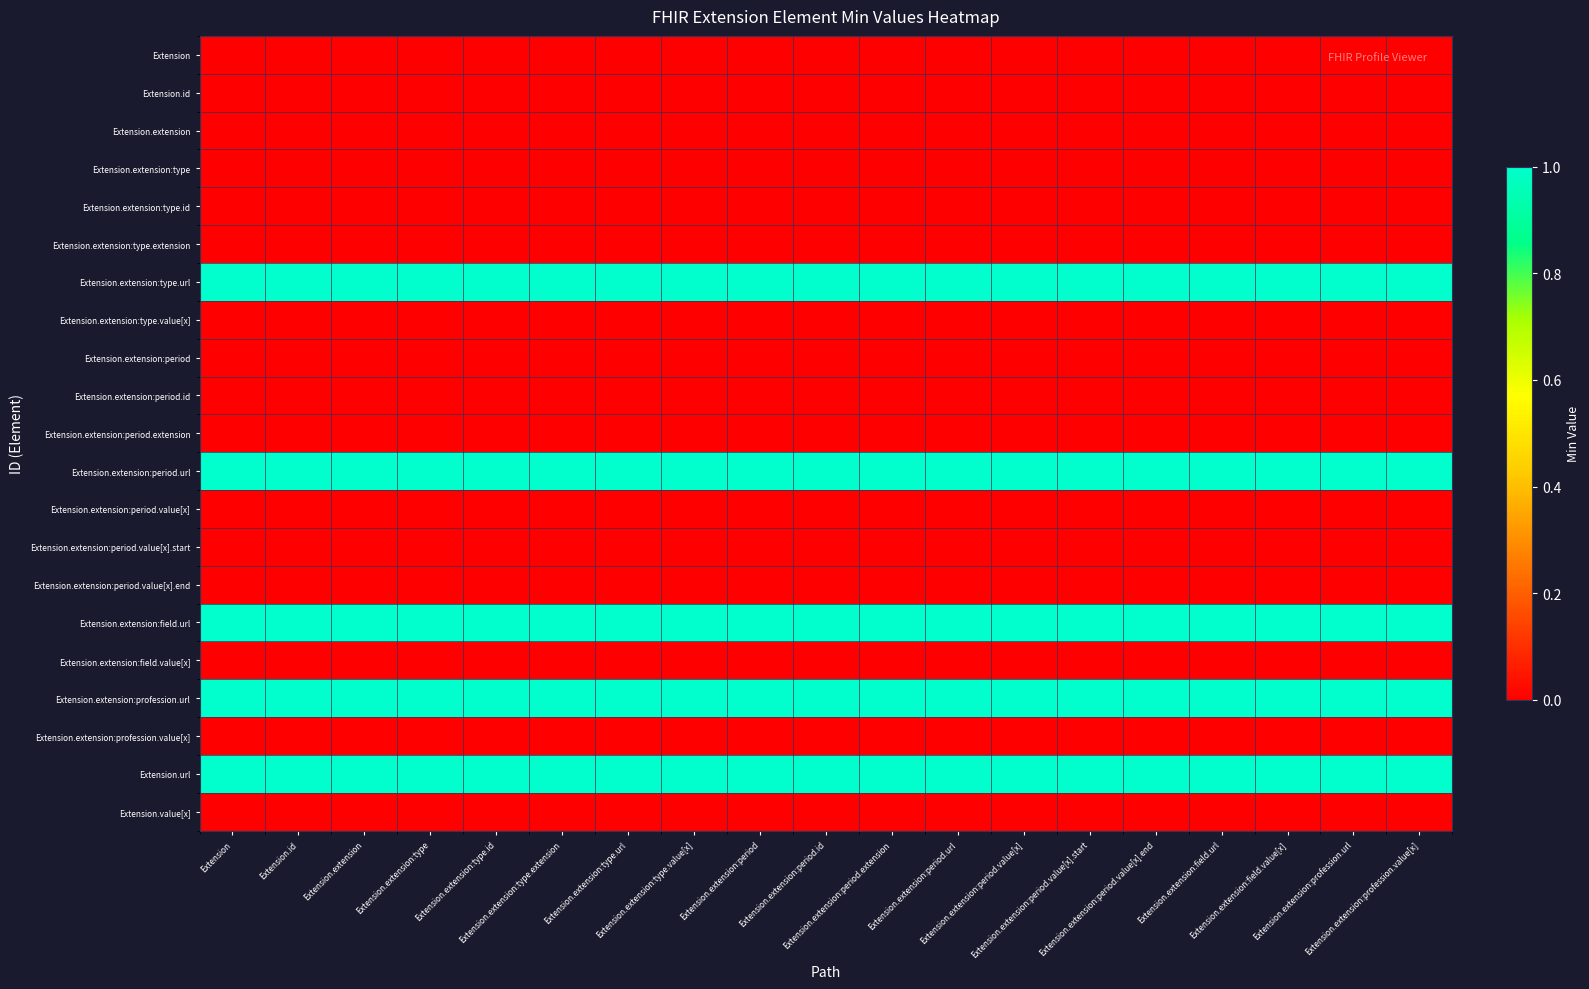

Reading right to left, list all the values displayed in this chart.

Extension: Extension.extension:profession.value[x]=0	Extension.extension:profession.url=0	Extension.extension:field.value[x]=0	Extension.extension:field.url=0	Extension.extension:period.value[x].end=0	Extension.extension:period.value[x].start=0	Extension.extension:period.value[x]=0	Extension.extension:period.url=0	Extension.extension:period.extension=0	Extension.extension:period.id=0	Extension.extension:period=0	Extension.extension:type.value[x]=0	Extension.extension:type.url=0	Extension.extension:type.extension=0	Extension.extension:type.id=0	Extension.extension:type=0	Extension.extension=0	Extension.id=0	Extension=0
Extension.id: Extension.extension:profession.value[x]=0	Extension.extension:profession.url=0	Extension.extension:field.value[x]=0	Extension.extension:field.url=0	Extension.extension:period.value[x].end=0	Extension.extension:period.value[x].start=0	Extension.extension:period.value[x]=0	Extension.extension:period.url=0	Extension.extension:period.extension=0	Extension.extension:period.id=0	Extension.extension:period=0	Extension.extension:type.value[x]=0	Extension.extension:type.url=0	Extension.extension:type.extension=0	Extension.extension:type.id=0	Extension.extension:type=0	Extension.extension=0	Extension.id=0	Extension=0
Extension.extension: Extension.extension:profession.value[x]=0	Extension.extension:profession.url=0	Extension.extension:field.value[x]=0	Extension.extension:field.url=0	Extension.extension:period.value[x].end=0	Extension.extension:period.value[x].start=0	Extension.extension:period.value[x]=0	Extension.extension:period.url=0	Extension.extension:period.extension=0	Extension.extension:period.id=0	Extension.extension:period=0	Extension.extension:type.value[x]=0	Extension.extension:type.url=0	Extension.extension:type.extension=0	Extension.extension:type.id=0	Extension.extension:type=0	Extension.extension=0	Extension.id=0	Extension=0
Extension.extension:type: Extension.extension:profession.value[x]=0	Extension.extension:profession.url=0	Extension.extension:field.value[x]=0	Extension.extension:field.url=0	Extension.extension:period.value[x].end=0	Extension.extension:period.value[x].start=0	Extension.extension:period.value[x]=0	Extension.extension:period.url=0	Extension.extension:period.extension=0	Extension.extension:period.id=0	Extension.extension:period=0	Extension.extension:type.value[x]=0	Extension.extension:type.url=0	Extension.extension:type.extension=0	Extension.extension:type.id=0	Extension.extension:type=0	Extension.extension=0	Extension.id=0	Extension=0
Extension.extension:type.id: Extension.extension:profession.value[x]=0	Extension.extension:profession.url=0	Extension.extension:field.value[x]=0	Extension.extension:field.url=0	Extension.extension:period.value[x].end=0	Extension.extension:period.value[x].start=0	Extension.extension:period.value[x]=0	Extension.extension:period.url=0	Extension.extension:period.extension=0	Extension.extension:period.id=0	Extension.extension:period=0	Extension.extension:type.value[x]=0	Extension.extension:type.url=0	Extension.extension:type.extension=0	Extension.extension:type.id=0	Extension.extension:type=0	Extension.extension=0	Extension.id=0	Extension=0
Extension.extension:type.extension: Extension.extension:profession.value[x]=0	Extension.extension:profession.url=0	Extension.extension:field.value[x]=0	Extension.extension:field.url=0	Extension.extension:period.value[x].end=0	Extension.extension:period.value[x].start=0	Extension.extension:period.value[x]=0	Extension.extension:period.url=0	Extension.extension:period.extension=0	Extension.extension:period.id=0	Extension.extension:period=0	Extension.extension:type.value[x]=0	Extension.extension:type.url=0	Extension.extension:type.extension=0	Extension.extension:type.id=0	Extension.extension:type=0	Extension.extension=0	Extension.id=0	Extension=0
Extension.extension:type.url: Extension.extension:profession.value[x]=1	Extension.extension:profession.url=1	Extension.extension:field.value[x]=1	Extension.extension:field.url=1	Extension.extension:period.value[x].end=1	Extension.extension:period.value[x].start=1	Extension.extension:period.value[x]=1	Extension.extension:period.url=1	Extension.extension:period.extension=1	Extension.extension:period.id=1	Extension.extension:period=1	Extension.extension:type.value[x]=1	Extension.extension:type.url=1	Extension.extension:type.extension=1	Extension.extension:type.id=1	Extension.extension:type=1	Extension.extension=1	Extension.id=1	Extension=1
Extension.extension:type.value[x]: Extension.extension:profession.value[x]=0	Extension.extension:profession.url=0	Extension.extension:field.value[x]=0	Extension.extension:field.url=0	Extension.extension:period.value[x].end=0	Extension.extension:period.value[x].start=0	Extension.extension:period.value[x]=0	Extension.extension:period.url=0	Extension.extension:period.extension=0	Extension.extension:period.id=0	Extension.extension:period=0	Extension.extension:type.value[x]=0	Extension.extension:type.url=0	Extension.extension:type.extension=0	Extension.extension:type.id=0	Extension.extension:type=0	Extension.extension=0	Extension.id=0	Extension=0
Extension.extension:period: Extension.extension:profession.value[x]=0	Extension.extension:profession.url=0	Extension.extension:field.value[x]=0	Extension.extension:field.url=0	Extension.extension:period.value[x].end=0	Extension.extension:period.value[x].start=0	Extension.extension:period.value[x]=0	Extension.extension:period.url=0	Extension.extension:period.extension=0	Extension.extension:period.id=0	Extension.extension:period=0	Extension.extension:type.value[x]=0	Extension.extension:type.url=0	Extension.extension:type.extension=0	Extension.extension:type.id=0	Extension.extension:type=0	Extension.extension=0	Extension.id=0	Extension=0
Extension.extension:period.id: Extension.extension:profession.value[x]=0	Extension.extension:profession.url=0	Extension.extension:field.value[x]=0	Extension.extension:field.url=0	Extension.extension:period.value[x].end=0	Extension.extension:period.value[x].start=0	Extension.extension:period.value[x]=0	Extension.extension:period.url=0	Extension.extension:period.extension=0	Extension.extension:period.id=0	Extension.extension:period=0	Extension.extension:type.value[x]=0	Extension.extension:type.url=0	Extension.extension:type.extension=0	Extension.extension:type.id=0	Extension.extension:type=0	Extension.extension=0	Extension.id=0	Extension=0
Extension.extension:period.extension: Extension.extension:profession.value[x]=0	Extension.extension:profession.url=0	Extension.extension:field.value[x]=0	Extension.extension:field.url=0	Extension.extension:period.value[x].end=0	Extension.extension:period.value[x].start=0	Extension.extension:period.value[x]=0	Extension.extension:period.url=0	Extension.extension:period.extension=0	Extension.extension:period.id=0	Extension.extension:period=0	Extension.extension:type.value[x]=0	Extension.extension:type.url=0	Extension.extension:type.extension=0	Extension.extension:type.id=0	Extension.extension:type=0	Extension.extension=0	Extension.id=0	Extension=0
Extension.extension:period.url: Extension.extension:profession.value[x]=1	Extension.extension:profession.url=1	Extension.extension:field.value[x]=1	Extension.extension:field.url=1	Extension.extension:period.value[x].end=1	Extension.extension:period.value[x].start=1	Extension.extension:period.value[x]=1	Extension.extension:period.url=1	Extension.extension:period.extension=1	Extension.extension:period.id=1	Extension.extension:period=1	Extension.extension:type.value[x]=1	Extension.extension:type.url=1	Extension.extension:type.extension=1	Extension.extension:type.id=1	Extension.extension:type=1	Extension.extension=1	Extension.id=1	Extension=1
Extension.extension:period.value[x]: Extension.extension:profession.value[x]=0	Extension.extension:profession.url=0	Extension.extension:field.value[x]=0	Extension.extension:field.url=0	Extension.extension:period.value[x].end=0	Extension.extension:period.value[x].start=0	Extension.extension:period.value[x]=0	Extension.extension:period.url=0	Extension.extension:period.extension=0	Extension.extension:period.id=0	Extension.extension:period=0	Extension.extension:type.value[x]=0	Extension.extension:type.url=0	Extension.extension:type.extension=0	Extension.extension:type.id=0	Extension.extension:type=0	Extension.extension=0	Extension.id=0	Extension=0
Extension.extension:period.value[x].start: Extension.extension:profession.value[x]=0	Extension.extension:profession.url=0	Extension.extension:field.value[x]=0	Extension.extension:field.url=0	Extension.extension:period.value[x].end=0	Extension.extension:period.value[x].start=0	Extension.extension:period.value[x]=0	Extension.extension:period.url=0	Extension.extension:period.extension=0	Extension.extension:period.id=0	Extension.extension:period=0	Extension.extension:type.value[x]=0	Extension.extension:type.url=0	Extension.extension:type.extension=0	Extension.extension:type.id=0	Extension.extension:type=0	Extension.extension=0	Extension.id=0	Extension=0
Extension.extension:period.value[x].end: Extension.extension:profession.value[x]=0	Extension.extension:profession.url=0	Extension.extension:field.value[x]=0	Extension.extension:field.url=0	Extension.extension:period.value[x].end=0	Extension.extension:period.value[x].start=0	Extension.extension:period.value[x]=0	Extension.extension:period.url=0	Extension.extension:period.extension=0	Extension.extension:period.id=0	Extension.extension:period=0	Extension.extension:type.value[x]=0	Extension.extension:type.url=0	Extension.extension:type.extension=0	Extension.extension:type.id=0	Extension.extension:type=0	Extension.extension=0	Extension.id=0	Extension=0
Extension.extension:field.url: Extension.extension:profession.value[x]=1	Extension.extension:profession.url=1	Extension.extension:field.value[x]=1	Extension.extension:field.url=1	Extension.extension:period.value[x].end=1	Extension.extension:period.value[x].start=1	Extension.extension:period.value[x]=1	Extension.extension:period.url=1	Extension.extension:period.extension=1	Extension.extension:period.id=1	Extension.extension:period=1	Extension.extension:type.value[x]=1	Extension.extension:type.url=1	Extension.extension:type.extension=1	Extension.extension:type.id=1	Extension.extension:type=1	Extension.extension=1	Extension.id=1	Extension=1
Extension.extension:field.value[x]: Extension.extension:profession.value[x]=0	Extension.extension:profession.url=0	Extension.extension:field.value[x]=0	Extension.extension:field.url=0	Extension.extension:period.value[x].end=0	Extension.extension:period.value[x].start=0	Extension.extension:period.value[x]=0	Extension.extension:period.url=0	Extension.extension:period.extension=0	Extension.extension:period.id=0	Extension.extension:period=0	Extension.extension:type.value[x]=0	Extension.extension:type.url=0	Extension.extension:type.extension=0	Extension.extension:type.id=0	Extension.extension:type=0	Extension.extension=0	Extension.id=0	Extension=0
Extension.extension:profession.url: Extension.extension:profession.value[x]=1	Extension.extension:profession.url=1	Extension.extension:field.value[x]=1	Extension.extension:field.url=1	Extension.extension:period.value[x].end=1	Extension.extension:period.value[x].start=1	Extension.extension:period.value[x]=1	Extension.extension:period.url=1	Extension.extension:period.extension=1	Extension.extension:period.id=1	Extension.extension:period=1	Extension.extension:type.value[x]=1	Extension.extension:type.url=1	Extension.extension:type.extension=1	Extension.extension:type.id=1	Extension.extension:type=1	Extension.extension=1	Extension.id=1	Extension=1
Extension.extension:profession.value[x]: Extension.extension:profession.value[x]=0	Extension.extension:profession.url=0	Extension.extension:field.value[x]=0	Extension.extension:field.url=0	Extension.extension:period.value[x].end=0	Extension.extension:period.value[x].start=0	Extension.extension:period.value[x]=0	Extension.extension:period.url=0	Extension.extension:period.extension=0	Extension.extension:period.id=0	Extension.extension:period=0	Extension.extension:type.value[x]=0	Extension.extension:type.url=0	Extension.extension:type.extension=0	Extension.extension:type.id=0	Extension.extension:type=0	Extension.extension=0	Extension.id=0	Extension=0
Extension.url: Extension.extension:profession.value[x]=1	Extension.extension:profession.url=1	Extension.extension:field.value[x]=1	Extension.extension:field.url=1	Extension.extension:period.value[x].end=1	Extension.extension:period.value[x].start=1	Extension.extension:period.value[x]=1	Extension.extension:period.url=1	Extension.extension:period.extension=1	Extension.extension:period.id=1	Extension.extension:period=1	Extension.extension:type.value[x]=1	Extension.extension:type.url=1	Extension.extension:type.extension=1	Extension.extension:type.id=1	Extension.extension:type=1	Extension.extension=1	Extension.id=1	Extension=1
Extension.value[x]: Extension.extension:profession.value[x]=0	Extension.extension:profession.url=0	Extension.extension:field.value[x]=0	Extension.extension:field.url=0	Extension.extension:period.value[x].end=0	Extension.extension:period.value[x].start=0	Extension.extension:period.value[x]=0	Extension.extension:period.url=0	Extension.extension:period.extension=0	Extension.extension:period.id=0	Extension.extension:period=0	Extension.extension:type.value[x]=0	Extension.extension:type.url=0	Extension.extension:type.extension=0	Extension.extension:type.id=0	Extension.extension:type=0	Extension.extension=0	Extension.id=0	Extension=0